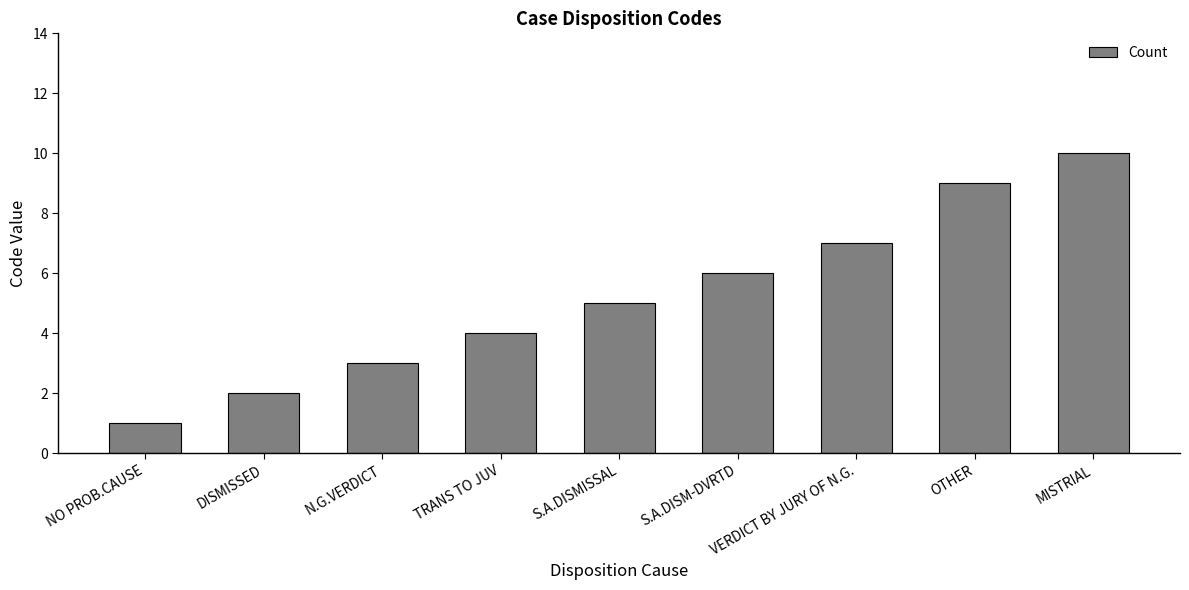

At which category does the chart reach its minimum across all series?

NO PROB.CAUSE